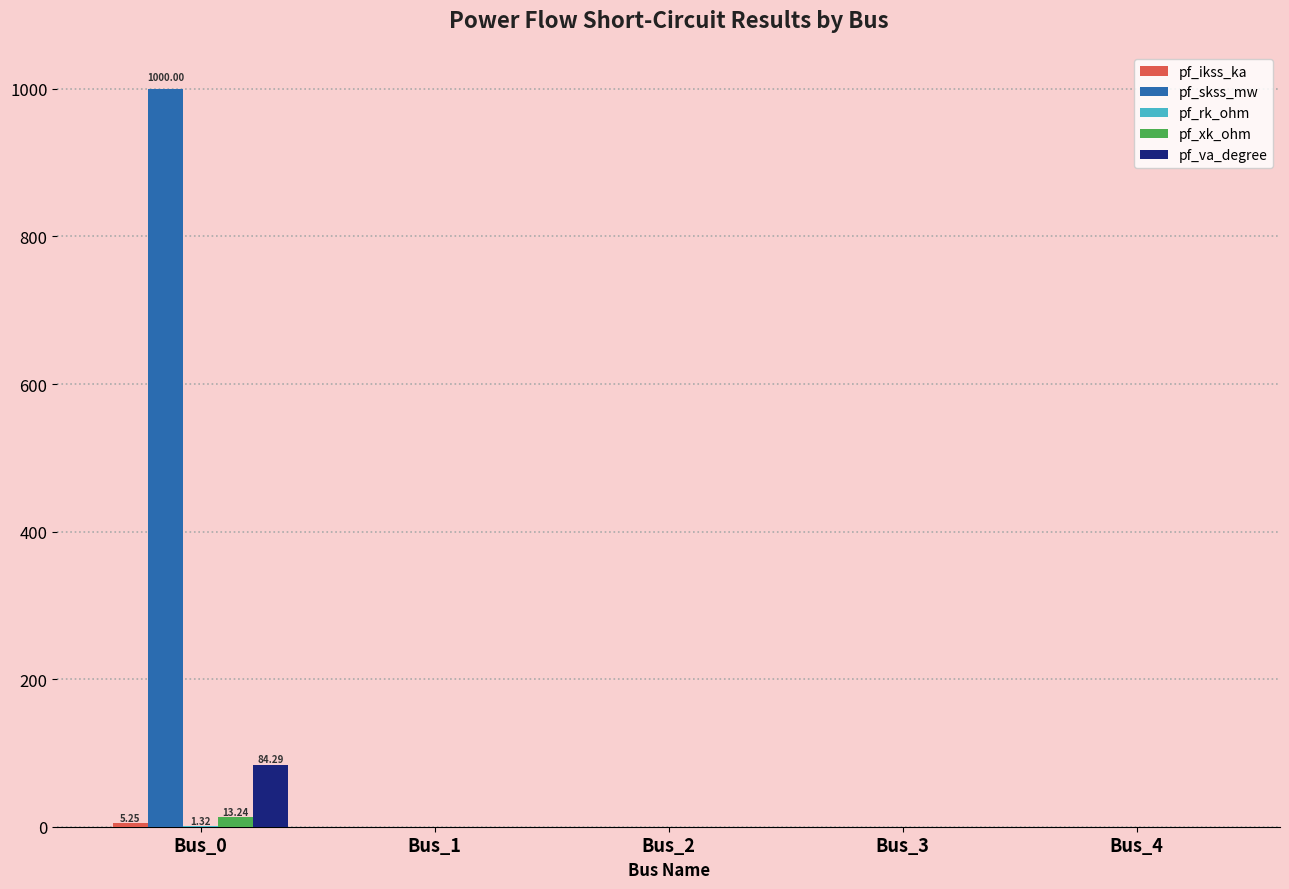

What is the sum of all pf_xk_ohm values?

13.2